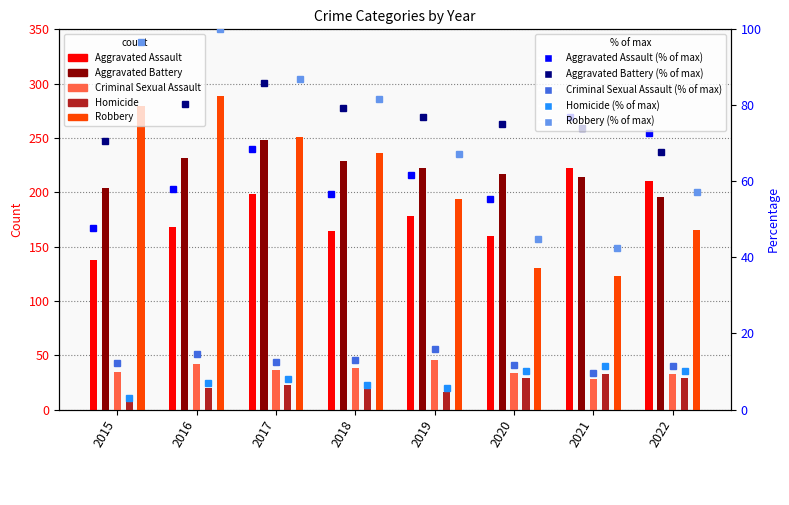

What is the average value of the Homicide series?

22